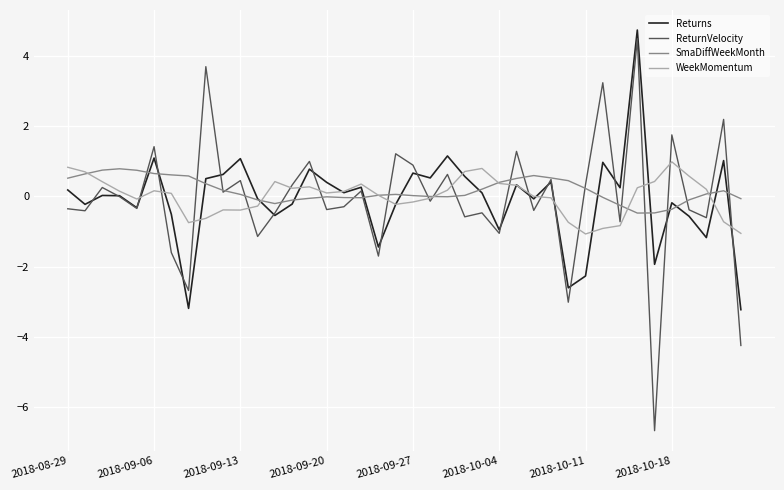

What is the minimum value shown in the chart?

-6.7